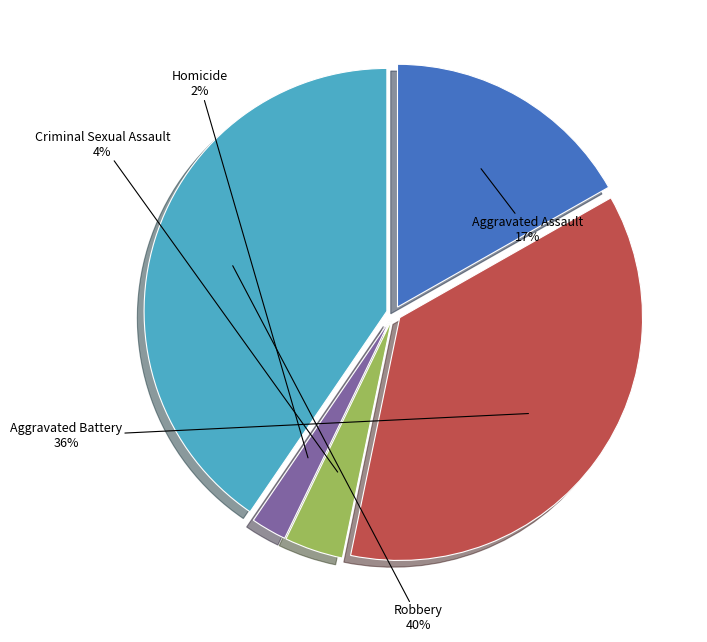

Is it true that Aggravated Battery is 49% of the pie?

False